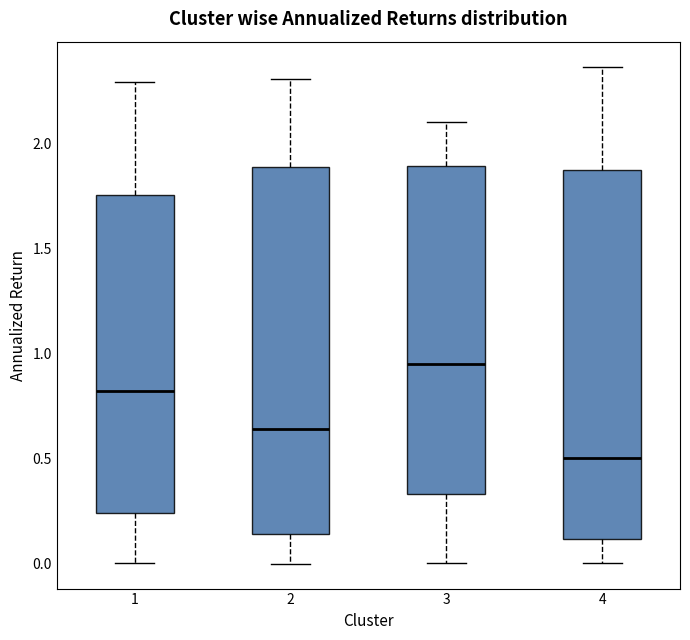

Where is the lower edge of the box at x = 4 on the y-axis? The values are not printed on the chart, so give them approximately, as read against the axis.

0.10